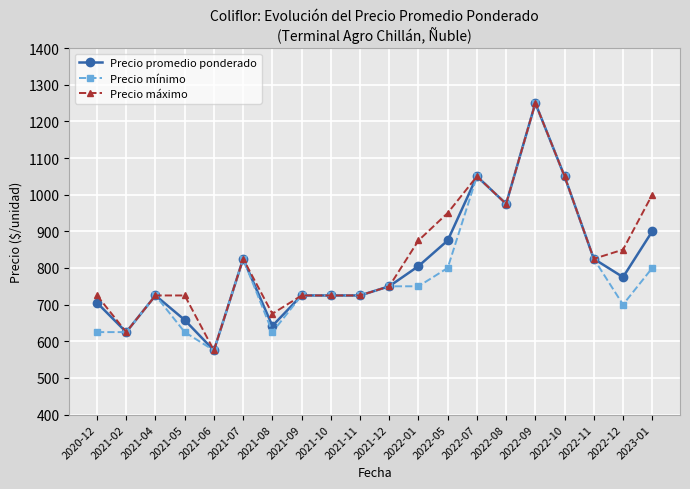

The Precio mínimo series shows 307 at 2021-06. True or false?

False